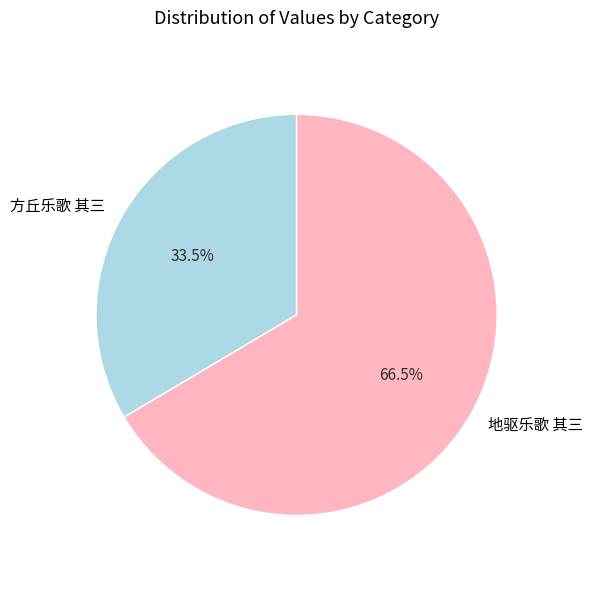

To the nearest percent, what is the average slice percentage?

50%